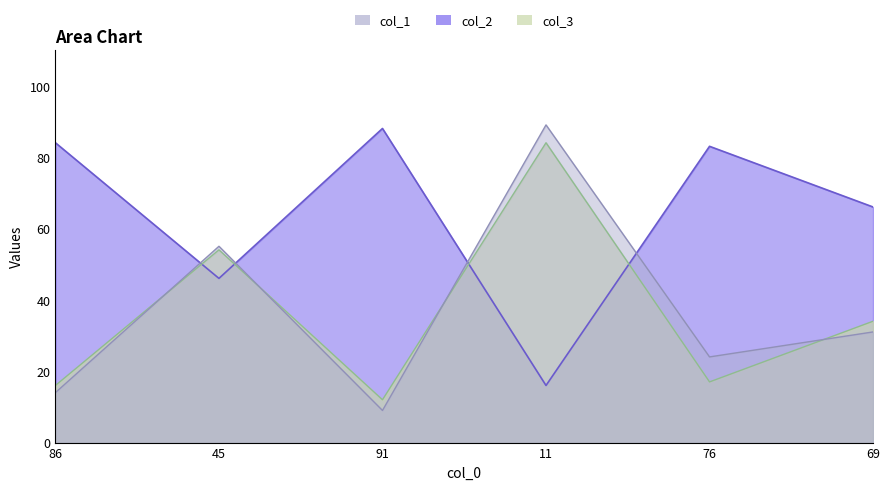

At which category is the sum across all series the highest?

11